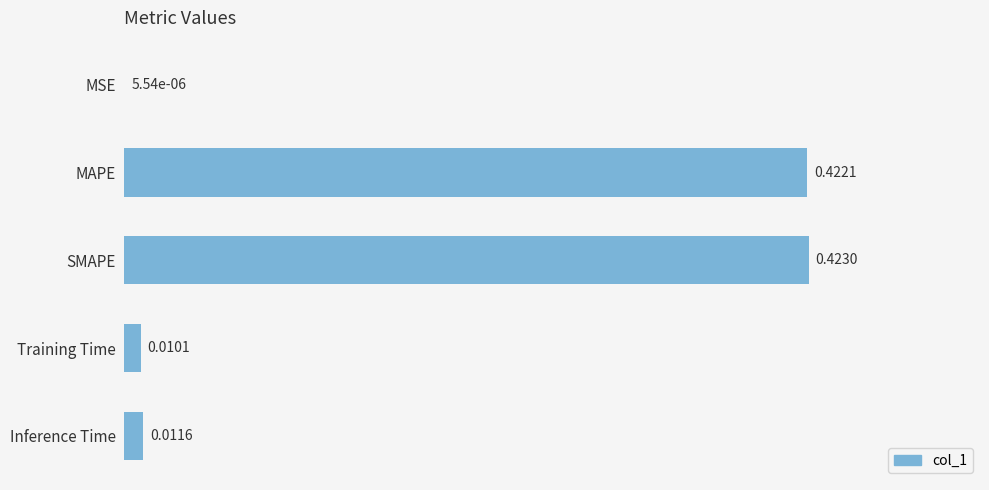

Which label corresponds to the largest value in the chart?

SMAPE